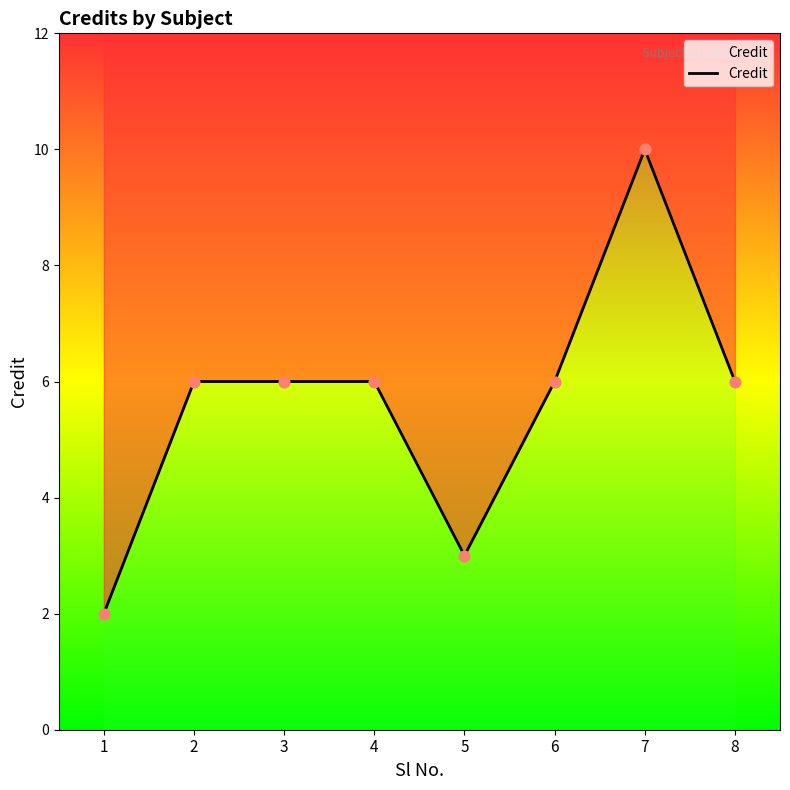

What is the ratio of the value at 6 to the value at 3?

1.0